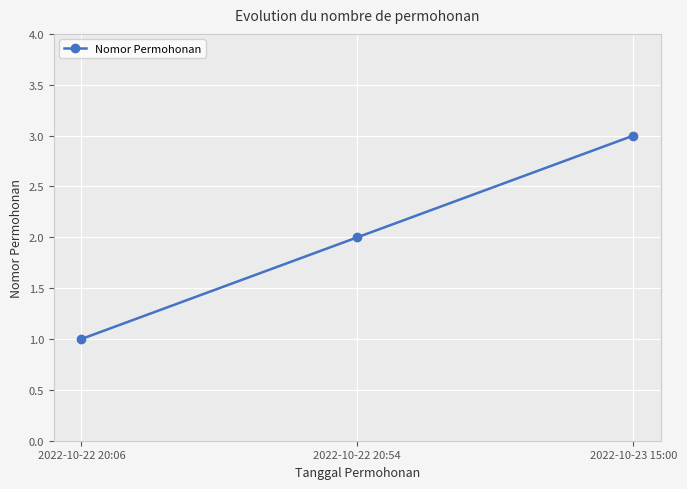

How many values are between 1 and 3?

3